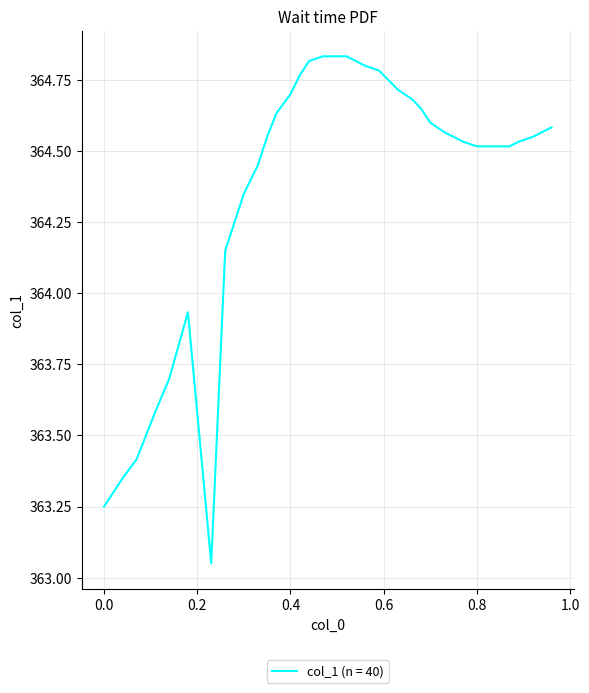

What is the difference between the maximum and minimum values?

1.8